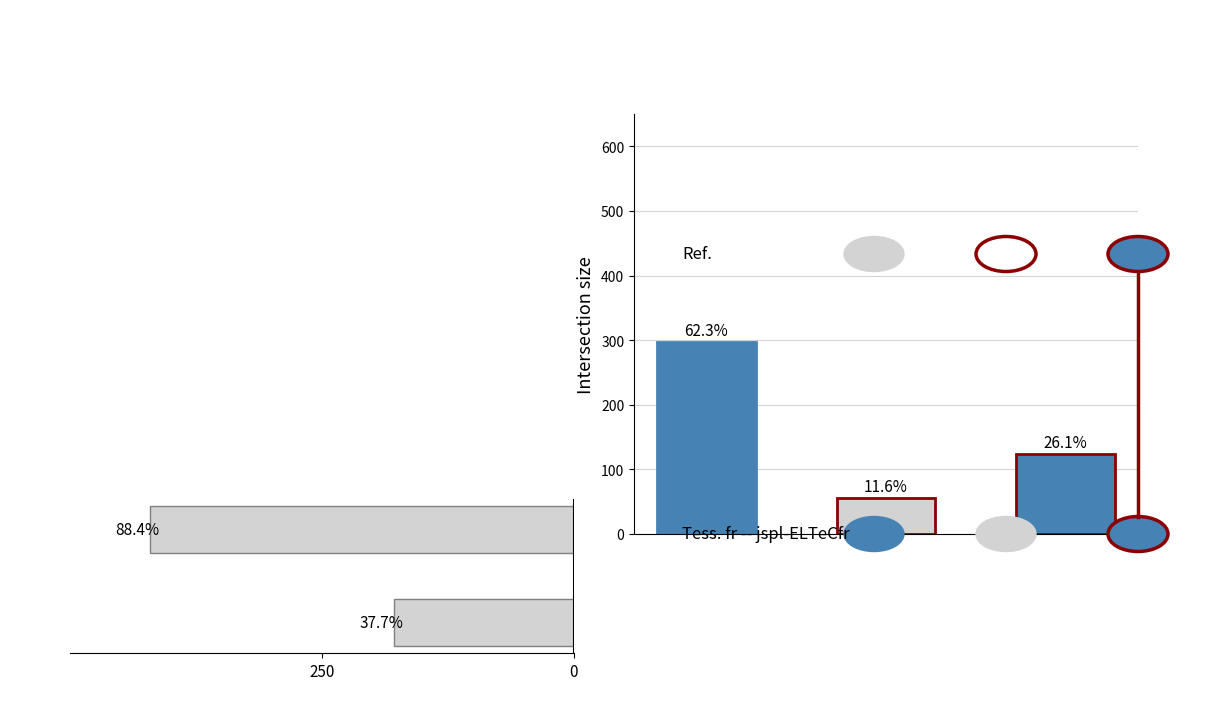

What is the difference between the maximum and minimum values?

242